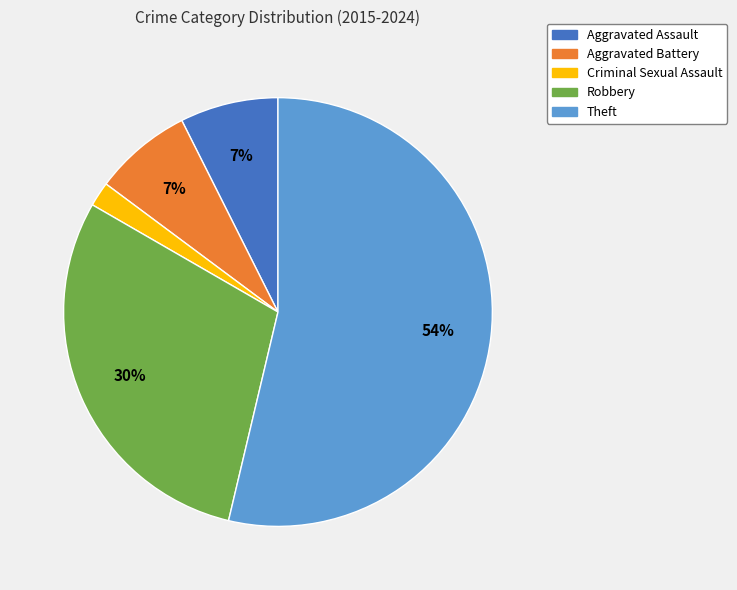

Which has a higher value, Aggravated Assault or Criminal Sexual Assault?

Aggravated Assault